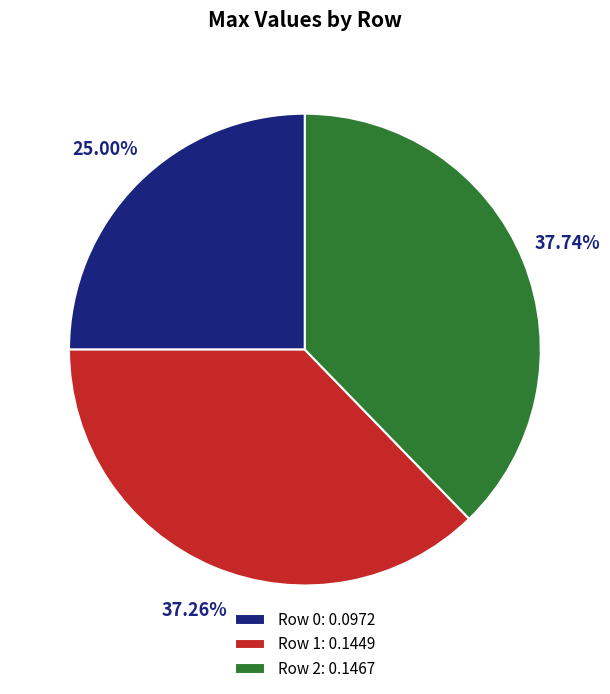

The Row 0 slice represents 25% of the pie. True or false?

True